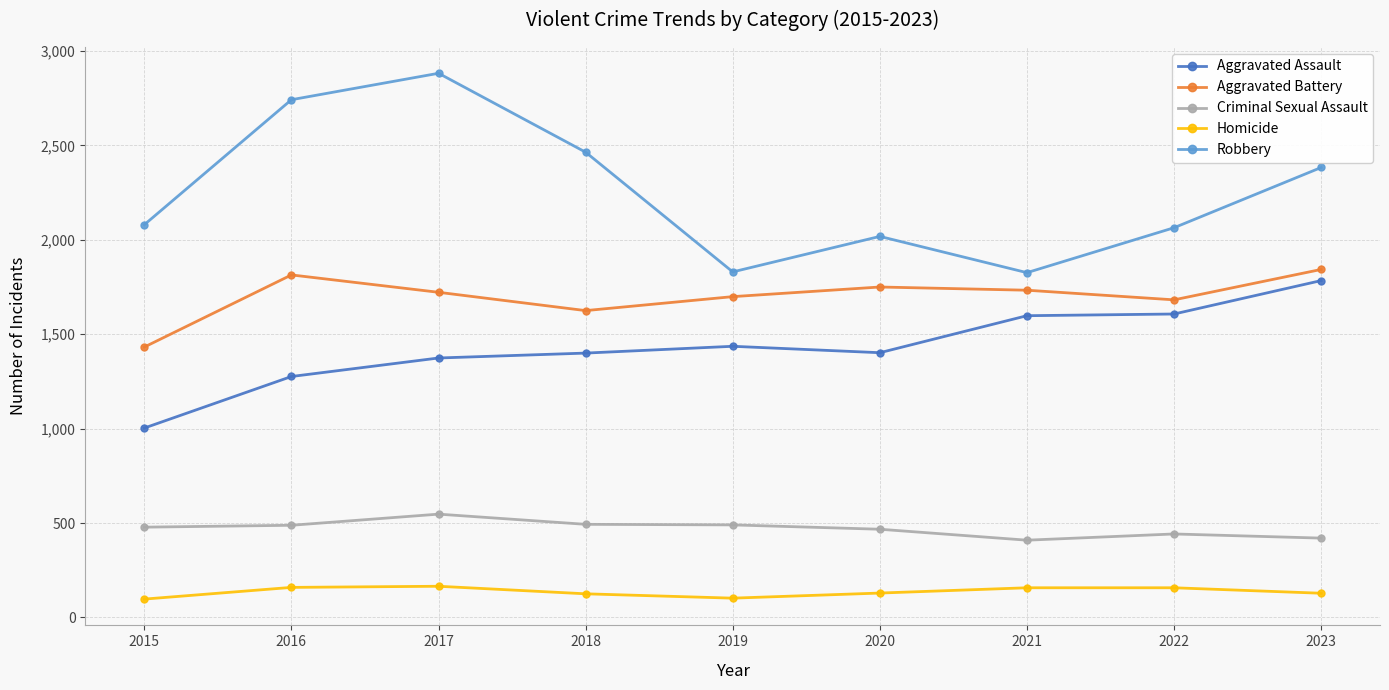

Between 2017 and 2022, which series saw the biggest shift?

Robbery